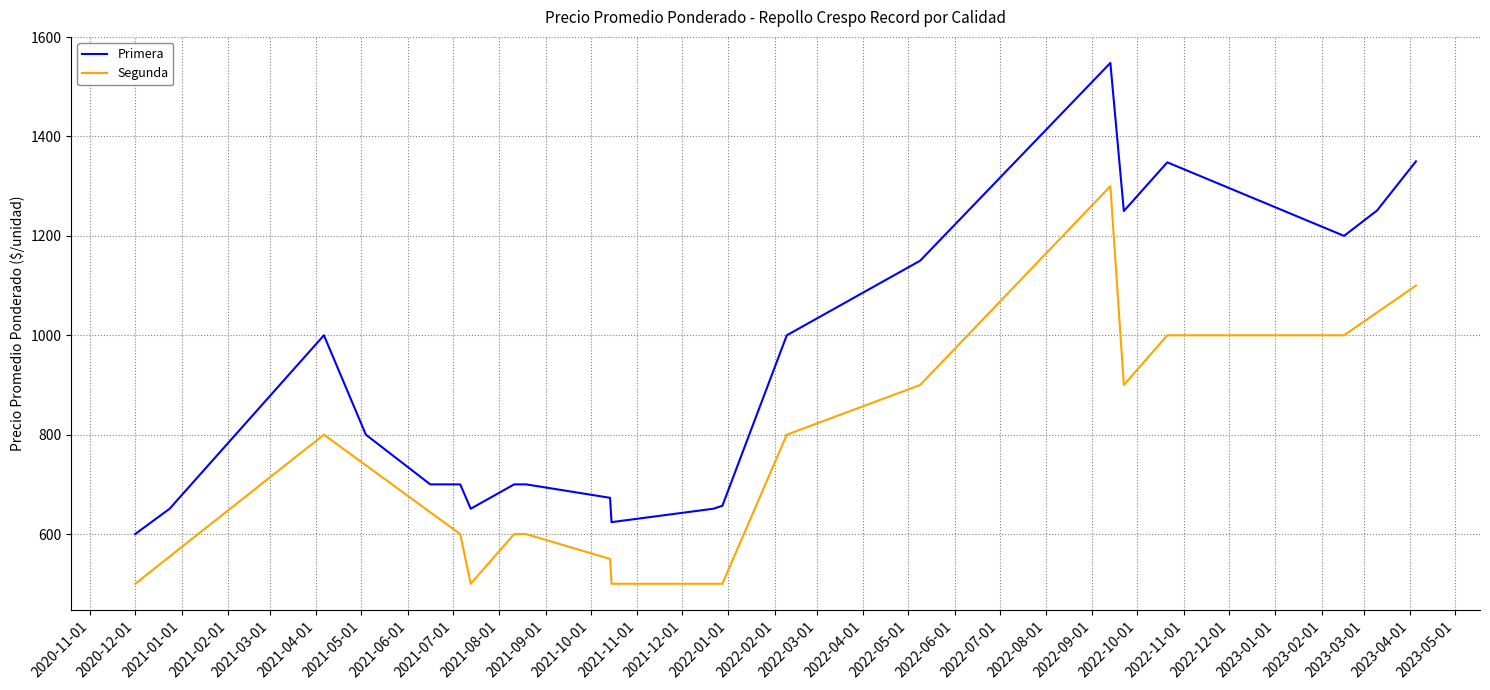

True or false: Segunda and Primera intersect in this chart.

False